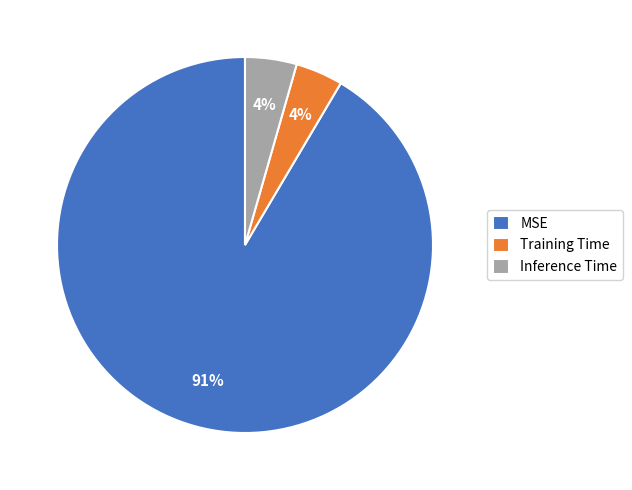

Count the number of slices in the pie.

3